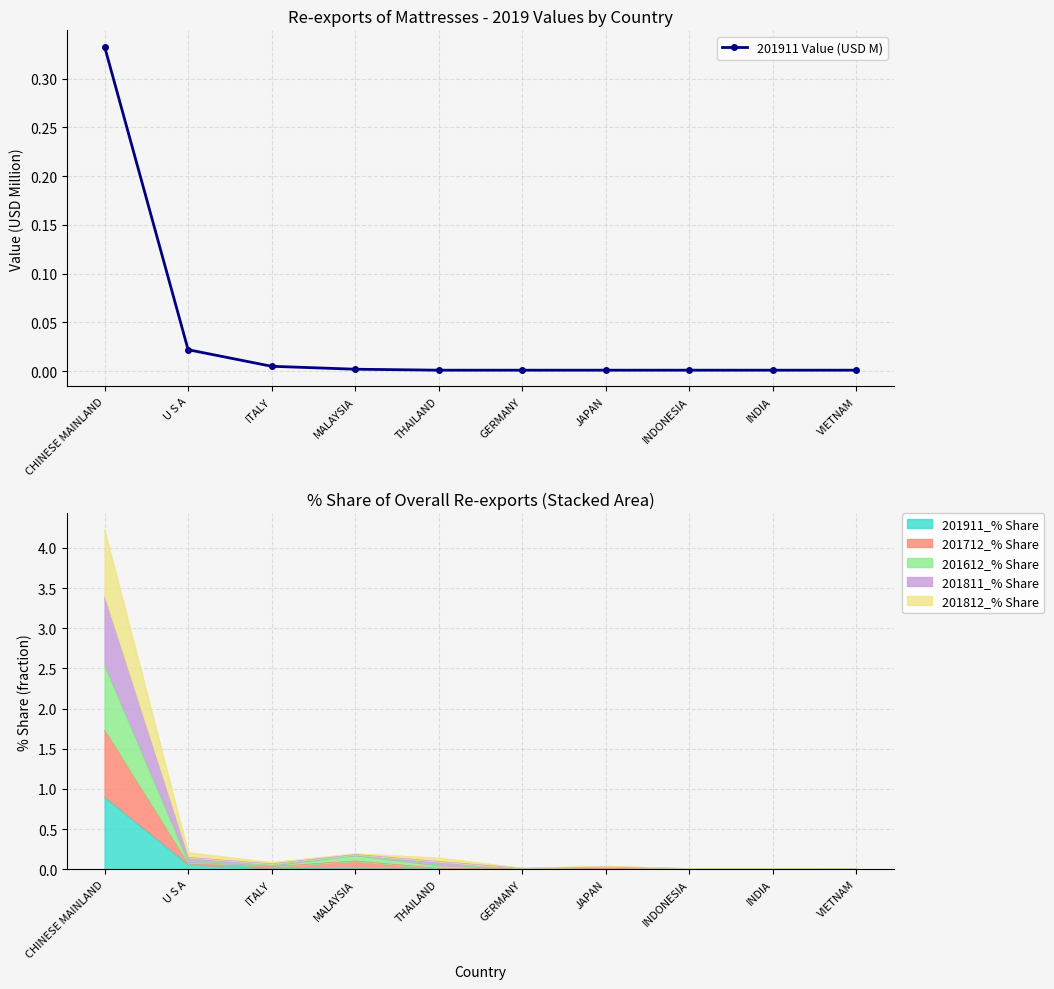

Which label corresponds to the smallest value in the chart?

THAILAND